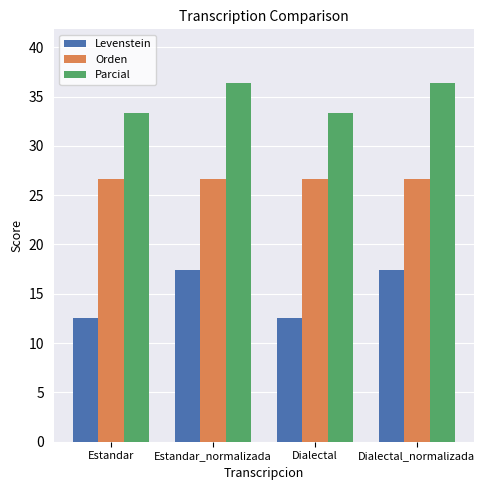

How many values in the Parcial series are below 36?

2